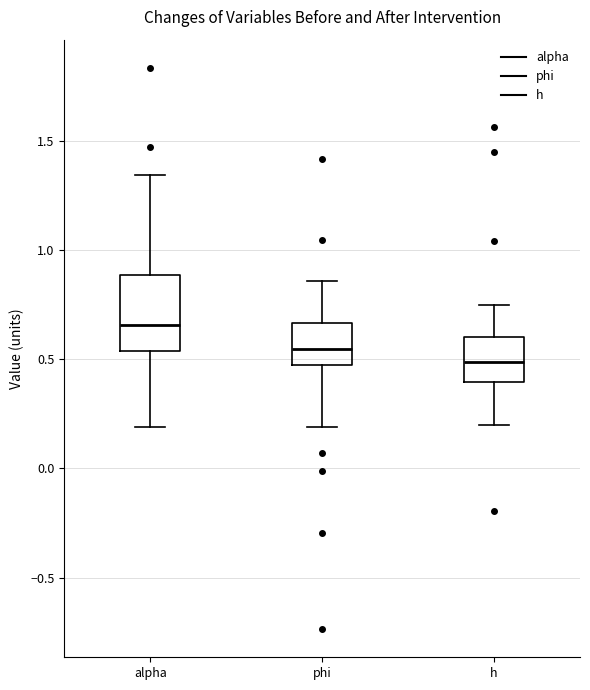

Comparing the boxes themselves (not the whiskers), which one is the tallest?

alpha